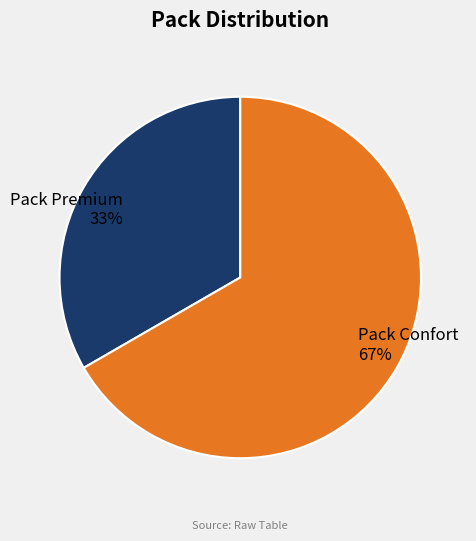

The Pack Premium slice represents 33% of the pie. True or false?

True